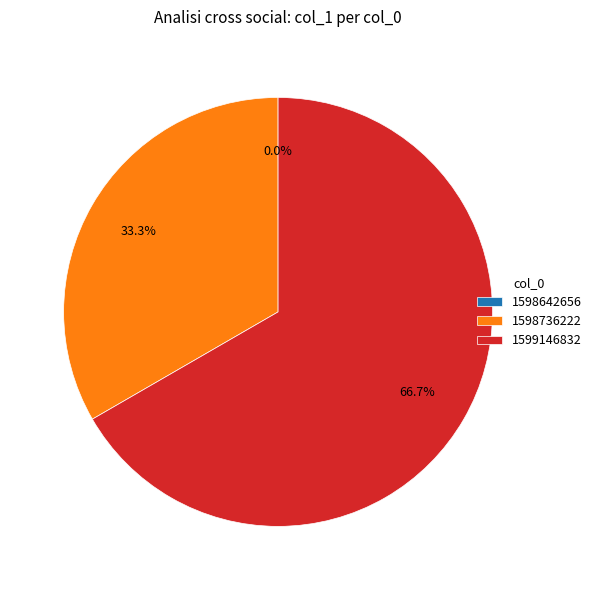

What portion of the pie excludes 1599146832?

33.3%